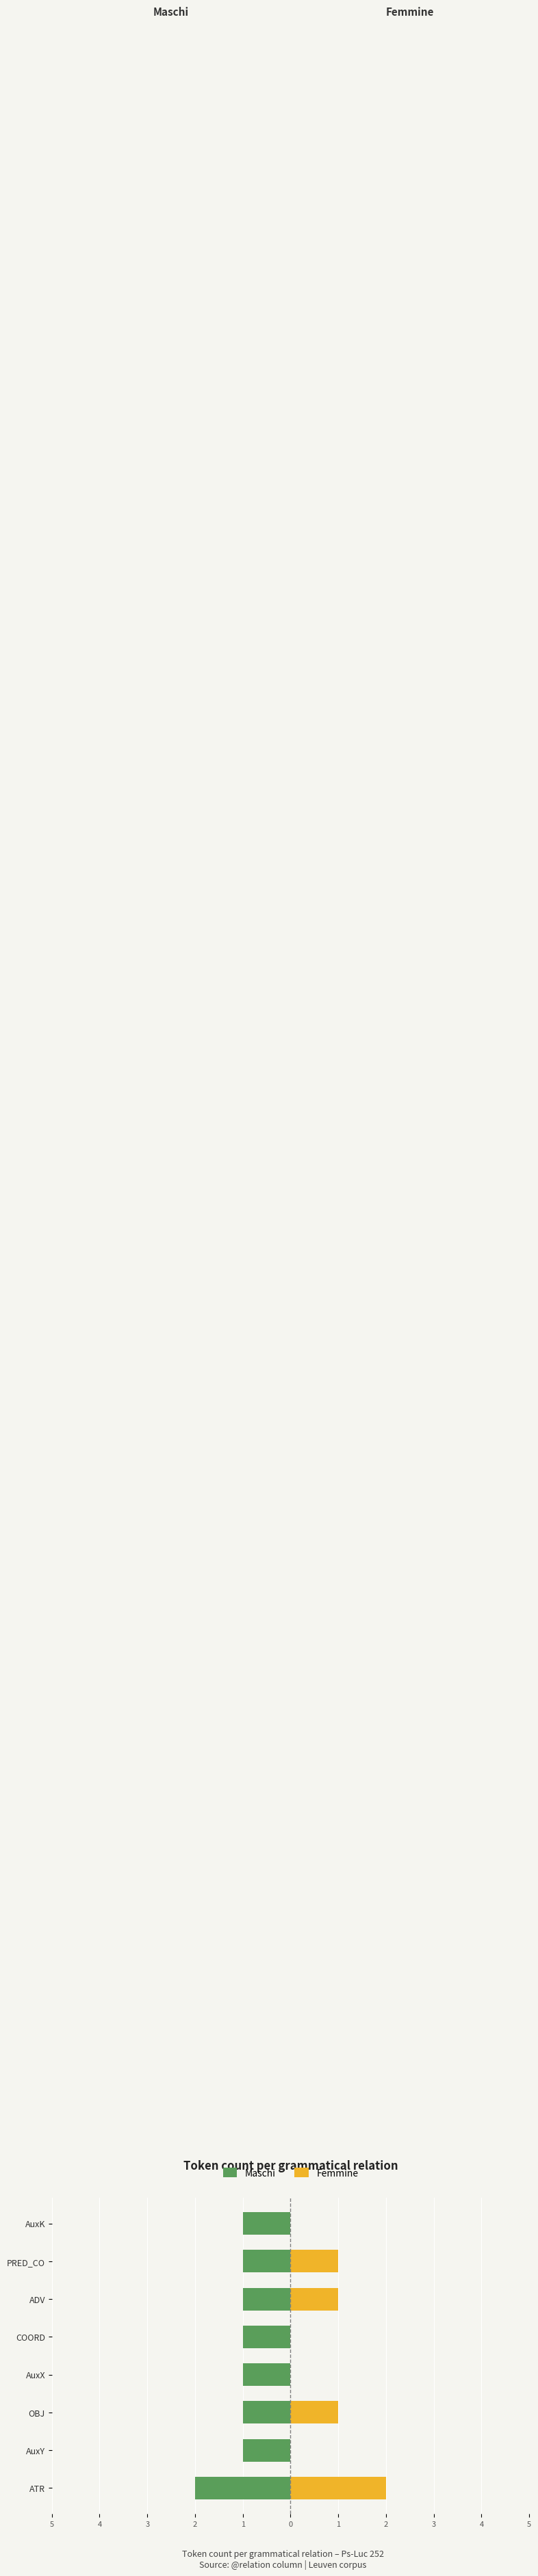

How many groups of bars are there?

8